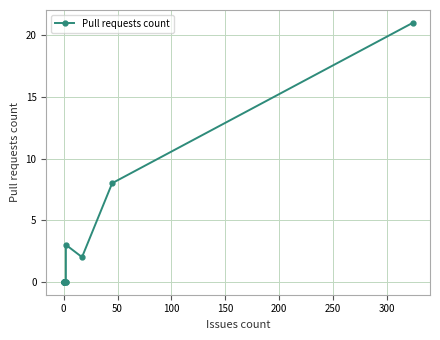

What is the sum of all values?

34